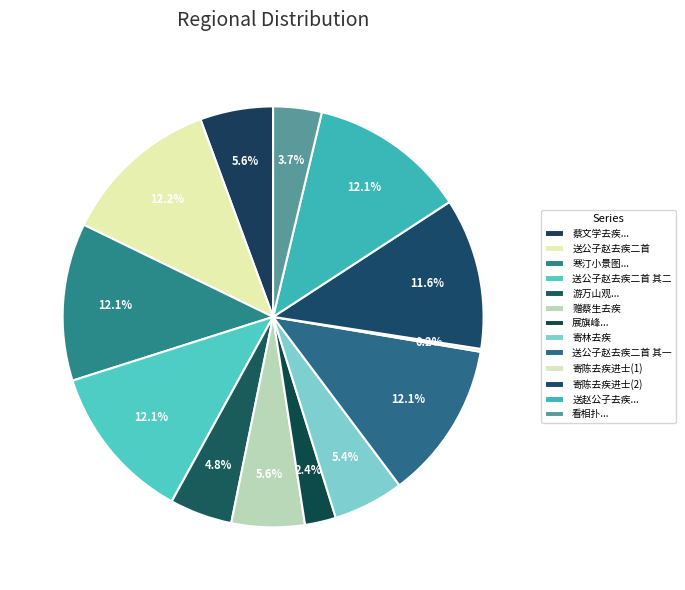

Which category has the biggest portion of the pie?

送公子赵去疾二首